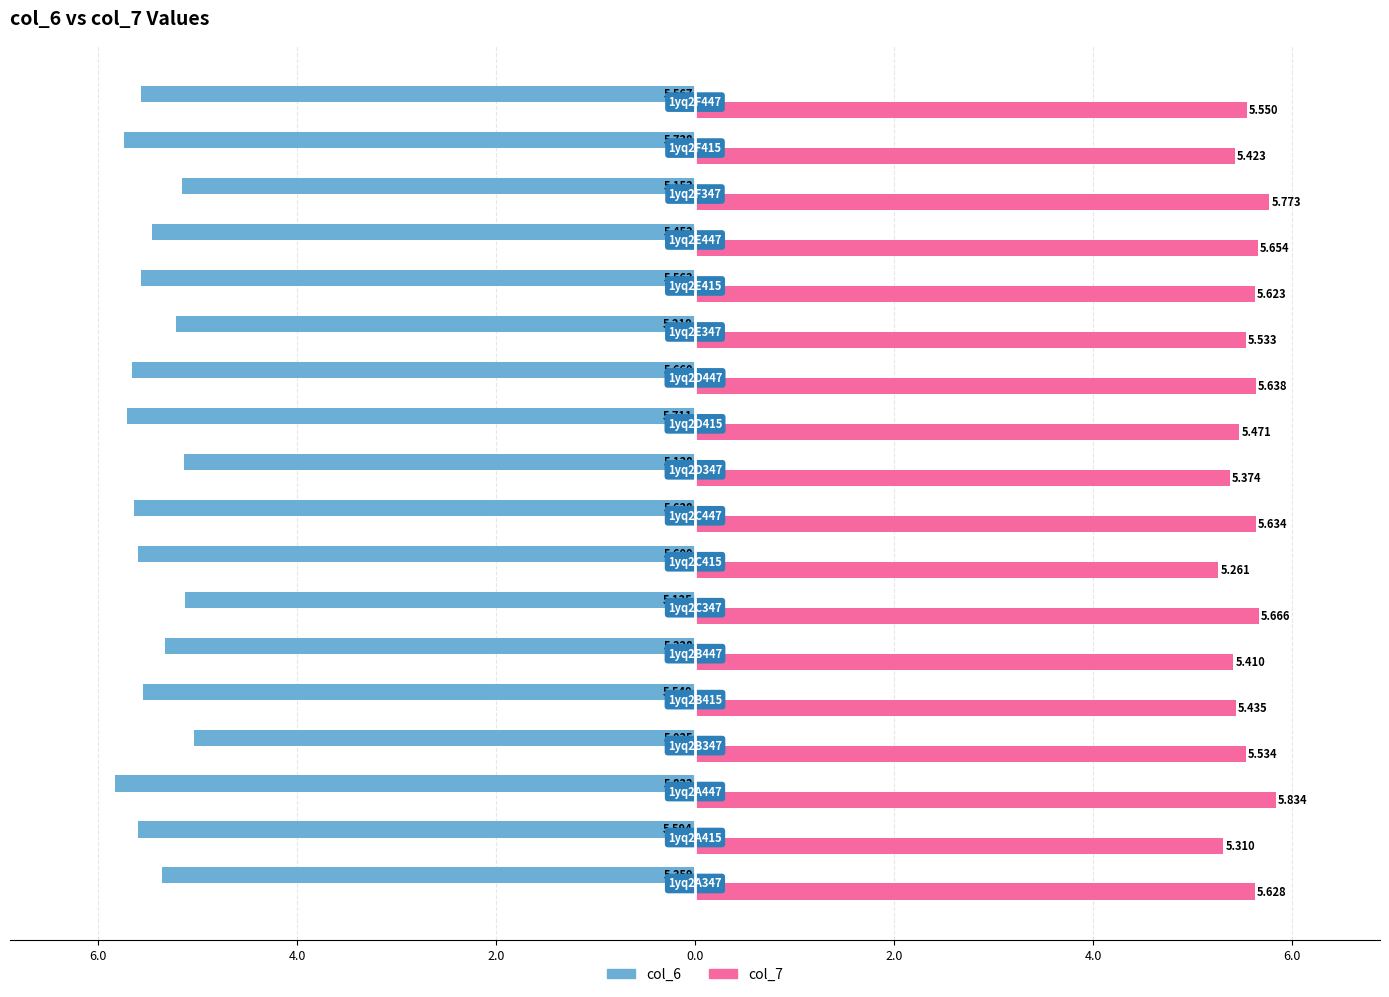

What are all the series names shown in the legend?

col_6, col_7